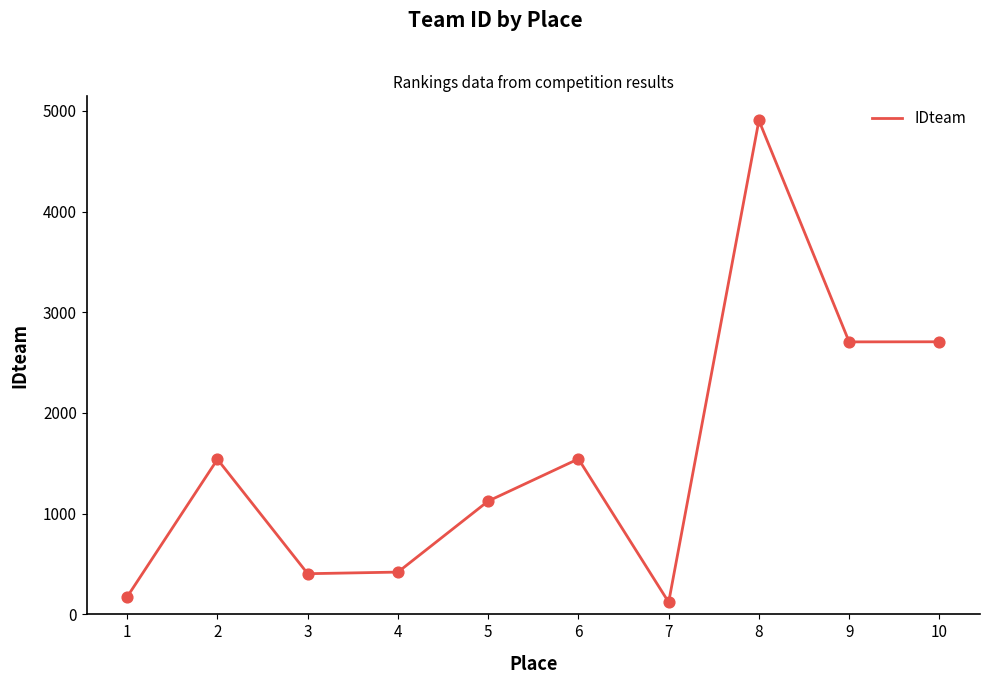

What is the change in value from 2 to 7?

-1419